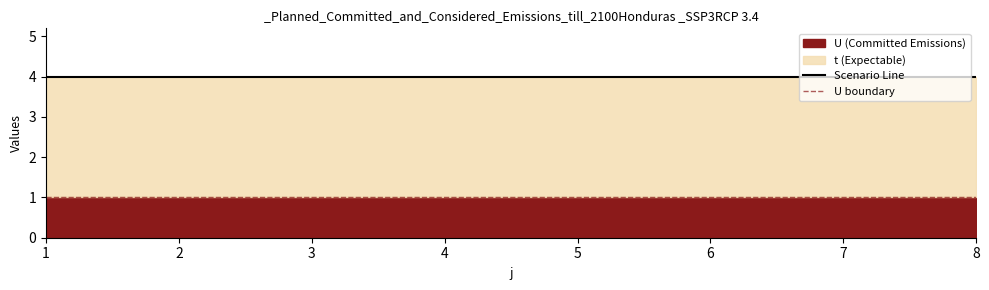

At how many categories does at least one series exceed 3?

8